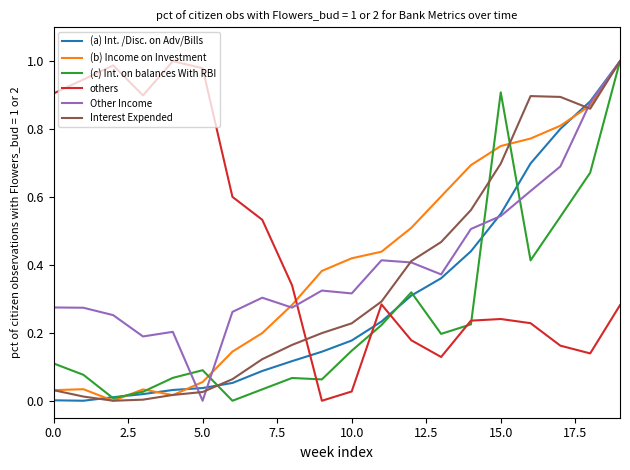

True or false: (b) Income on Investment and Interest Expended intersect in this chart.

True